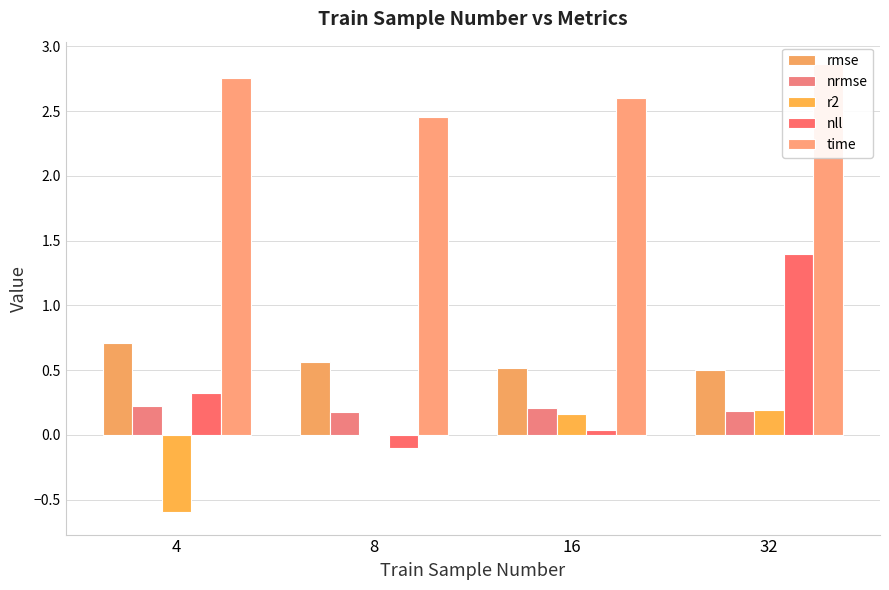

Which has a higher value, 32 or 4?

4